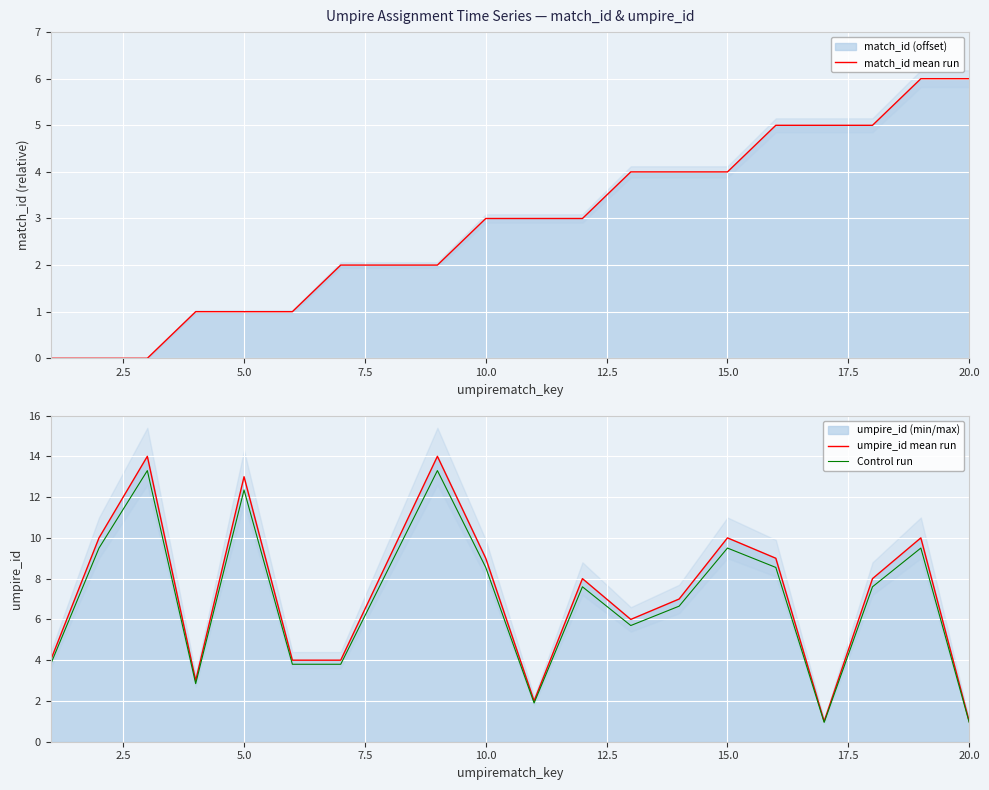

What are all the series names shown in the legend?

match_id mean run, umpire_id mean run, Control run